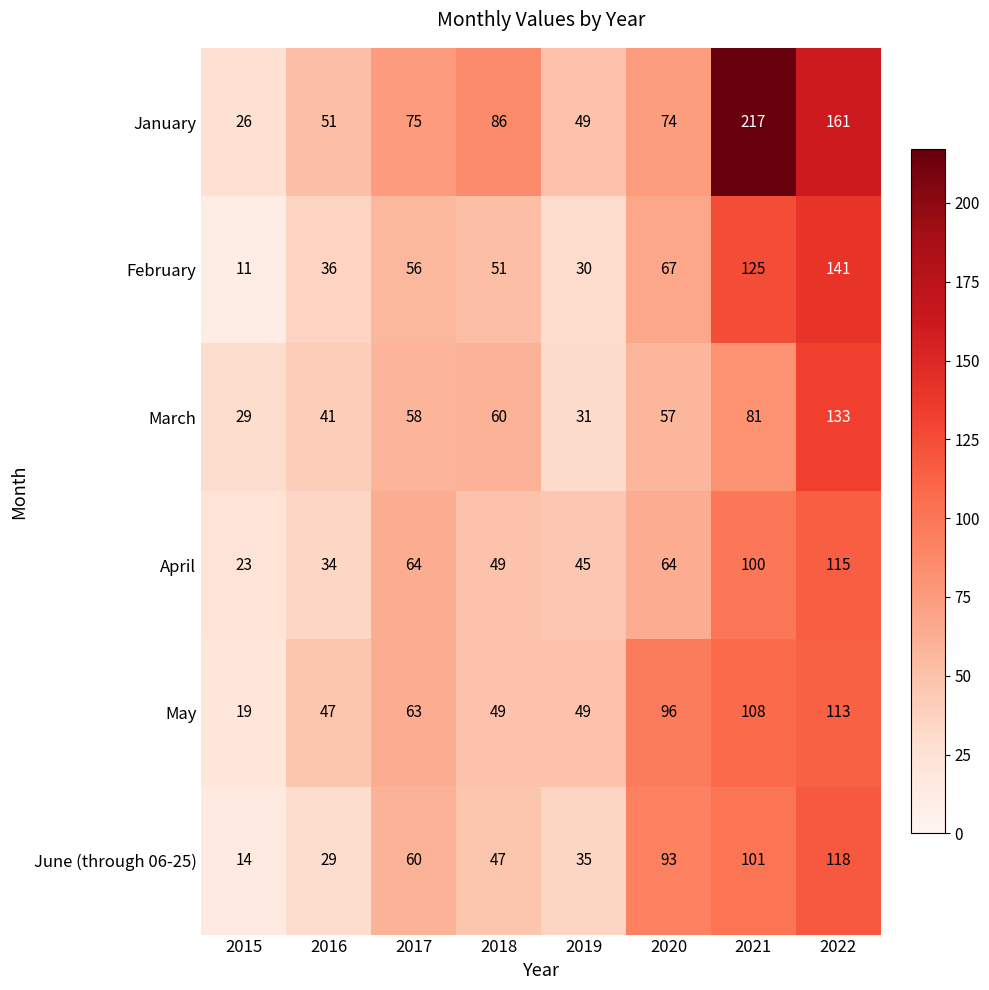

At 2020, list the series in order from smallest to largest.

March, April, February, January, June (through 06-25), May